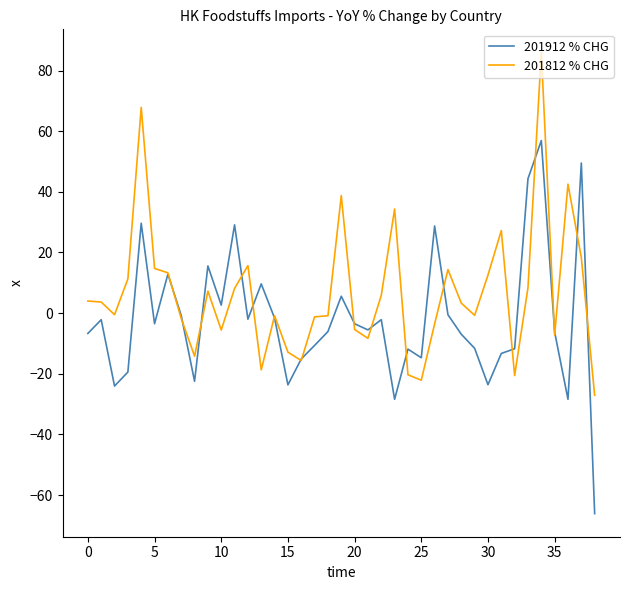

What are all the series names shown in the legend?

201912 % CHG, 201812 % CHG